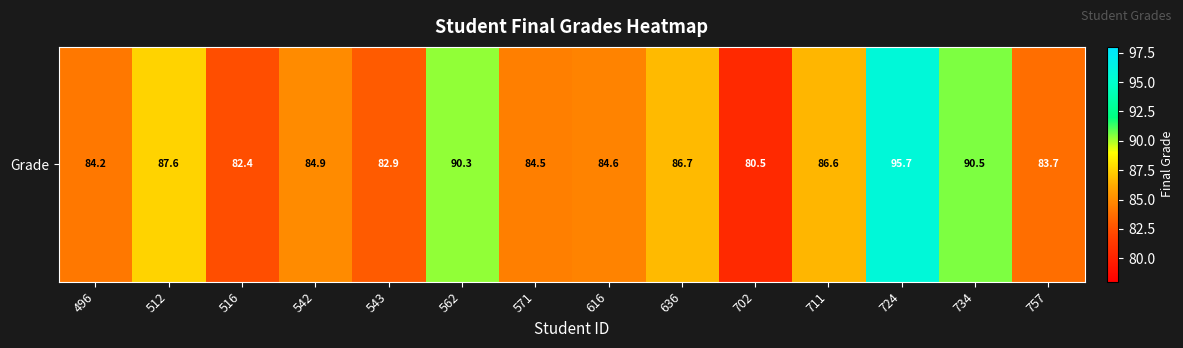

What is the sum of the values at 702 and 711?

167.0